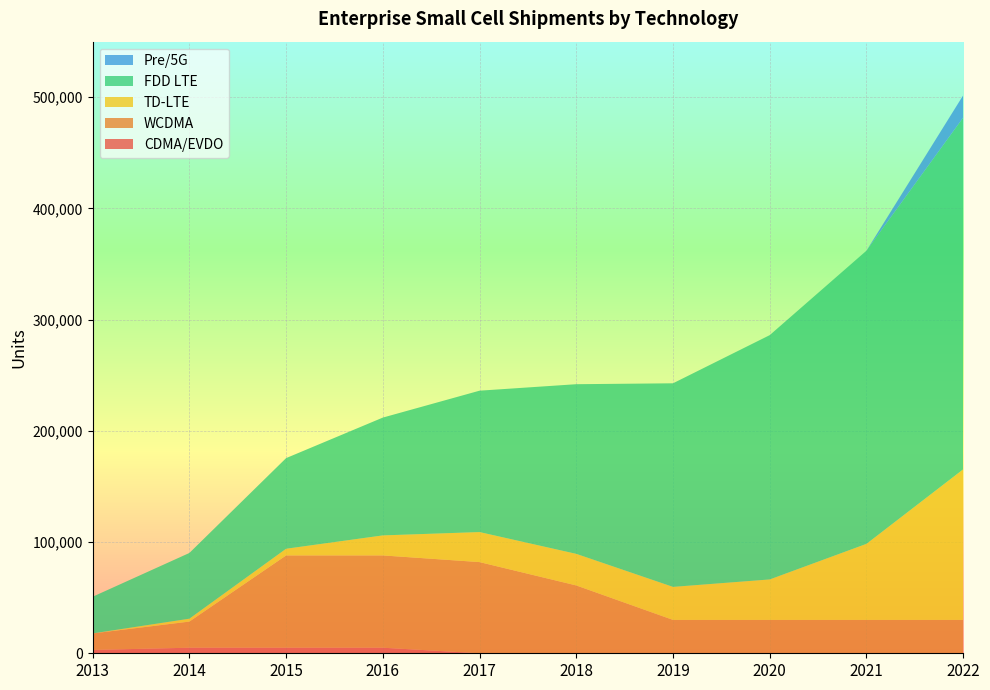

Reading left to right, extract all data points from this chart.

CDMA/EVDO: 2013=3000.0	2014=5000.0	2015=5000.0	2016=5000.0	2017=0.0	2018=0.0	2019=0.0	2020=0.0	2021=0.0	2022=0.0
WCDMA: 2013=14850.0	2014=23500.0	2015=83000.0	2016=83000.0	2017=82000.0	2018=61000.0	2019=30000.0	2020=30000.0	2021=30000.0	2022=30000.0
TD-LTE: 2013=0.0	2014=2600.0	2015=6000.0	2016=18000.0	2017=27000.0	2018=28400.0	2019=29700.0	2020=36400.0	2021=68400.0	2022=135400.0
FDD LTE: 2013=33000.0	2014=59100.0	2015=81500.0	2016=105950.0	2017=127140.0	2018=152568.0	2019=183081.6	2020=219697.9	2021=263637.5	2022=316365.0
Pre/5G: 2013=0.0	2014=0.0	2015=0.0	2016=0.0	2017=0.0	2018=0.0	2019=0.0	2020=0.0	2021=0.0	2022=20000.0